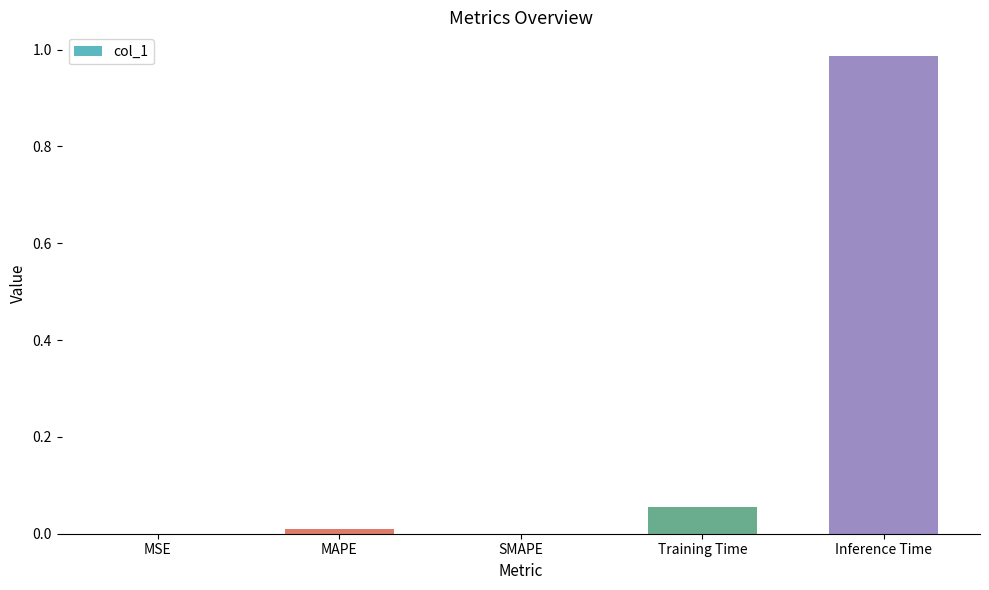

Count the number of data series in this chart.

1